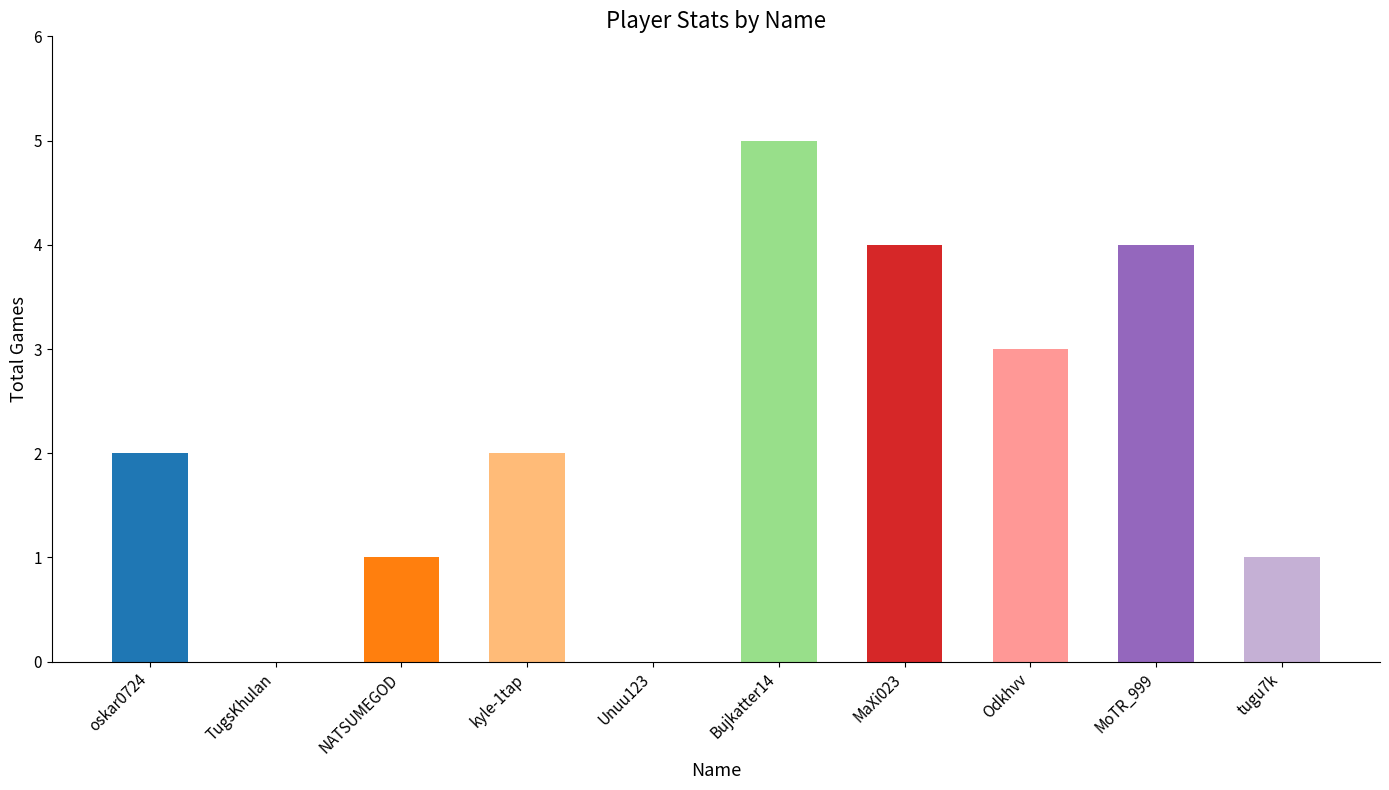

What value does the data have at tugu7k?

1